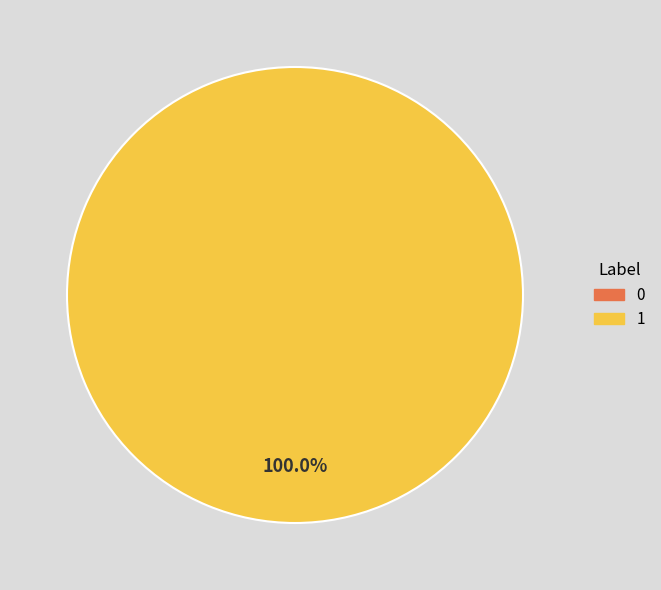

To the nearest percent, what is the average slice percentage?

50%